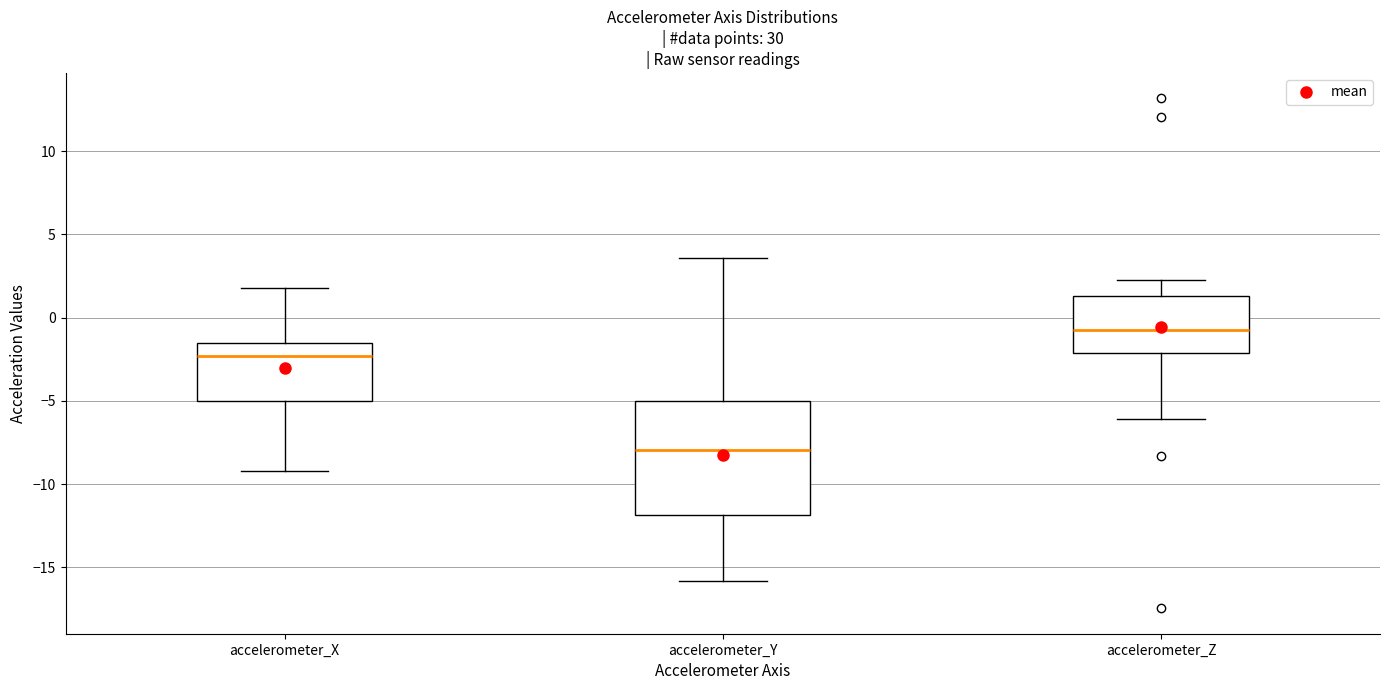

Reading left to right, transcribe this box plot: for each box, give where its median line is, the range the box spans, and where its two whiskers end, as read against the y-axis. The values are not printed on the chart, so give them approximately, as read against the axis.

accelerometer_X: median -2.5, box -5.0 to -1.5, whiskers -9.0 to 2.0
accelerometer_Y: median -8.0, box -12.0 to -5.0, whiskers -16.0 to 3.5
accelerometer_Z: median -1.0, box -2.0 to 1.5, whiskers -6.0 to 2.5